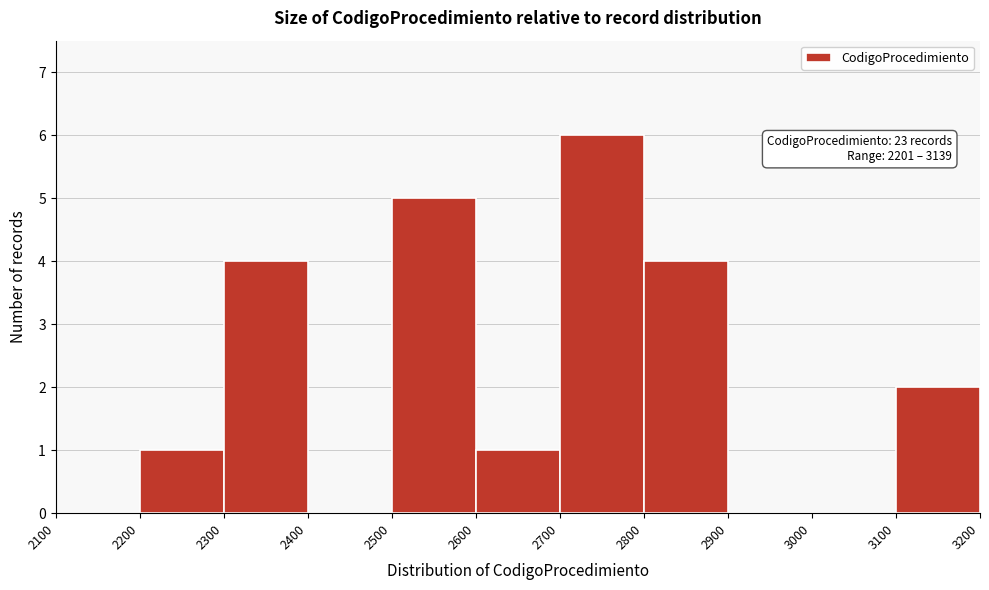

Over which range of the x-axis is the bar tallest?

2700 to 2800